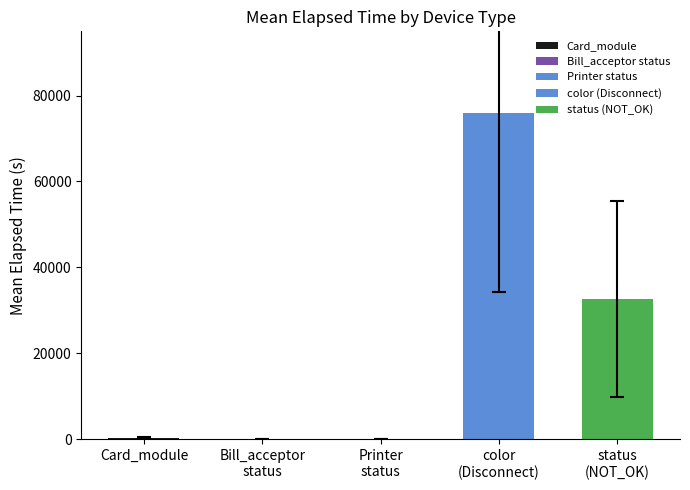

Does the chart contain stacked bars?

No